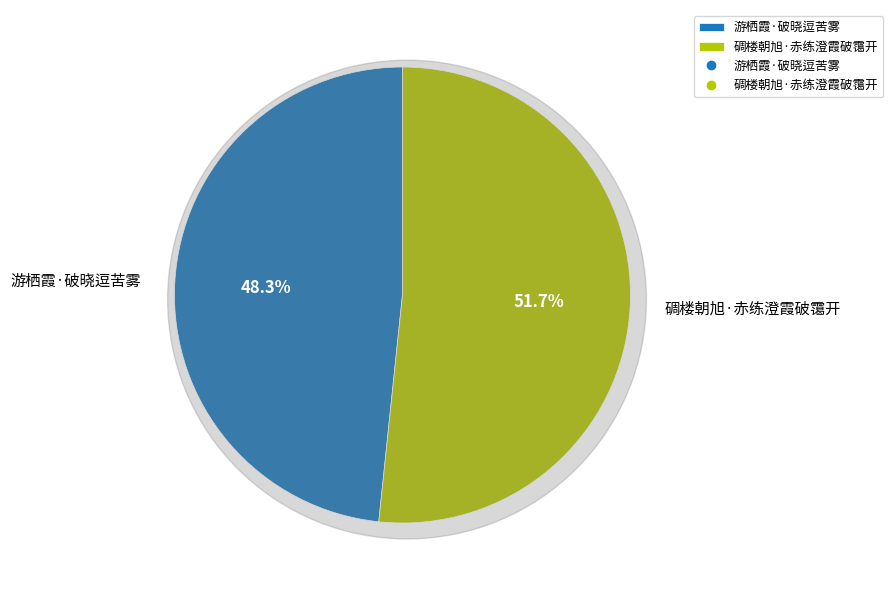

Do 游栖霞·破晓逗苦雾 and 碉楼朝旭·赤练澄霞破霭开 together represent more than half of the pie?

Yes